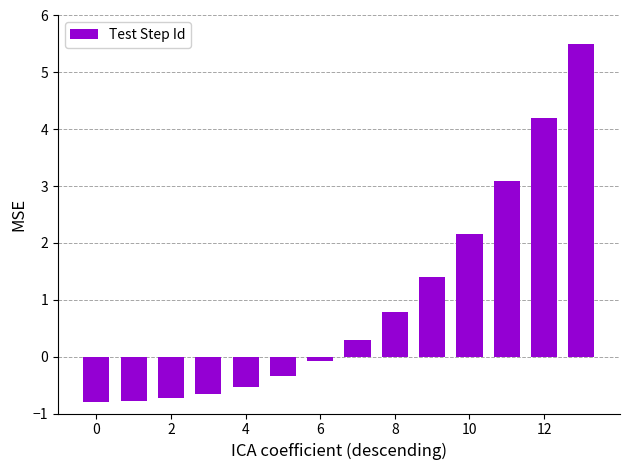

Count the number of data series in this chart.

1